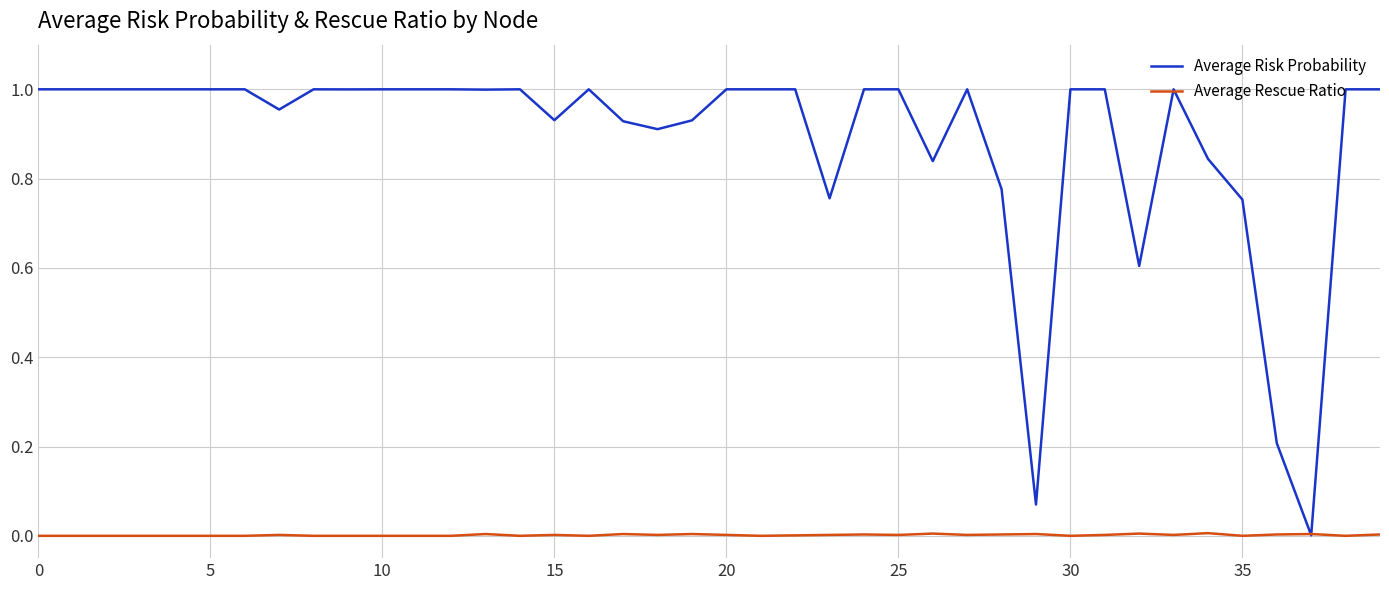

List the series in order of their peak value, lowest first.

Average Rescue Ratio, Average Risk Probability